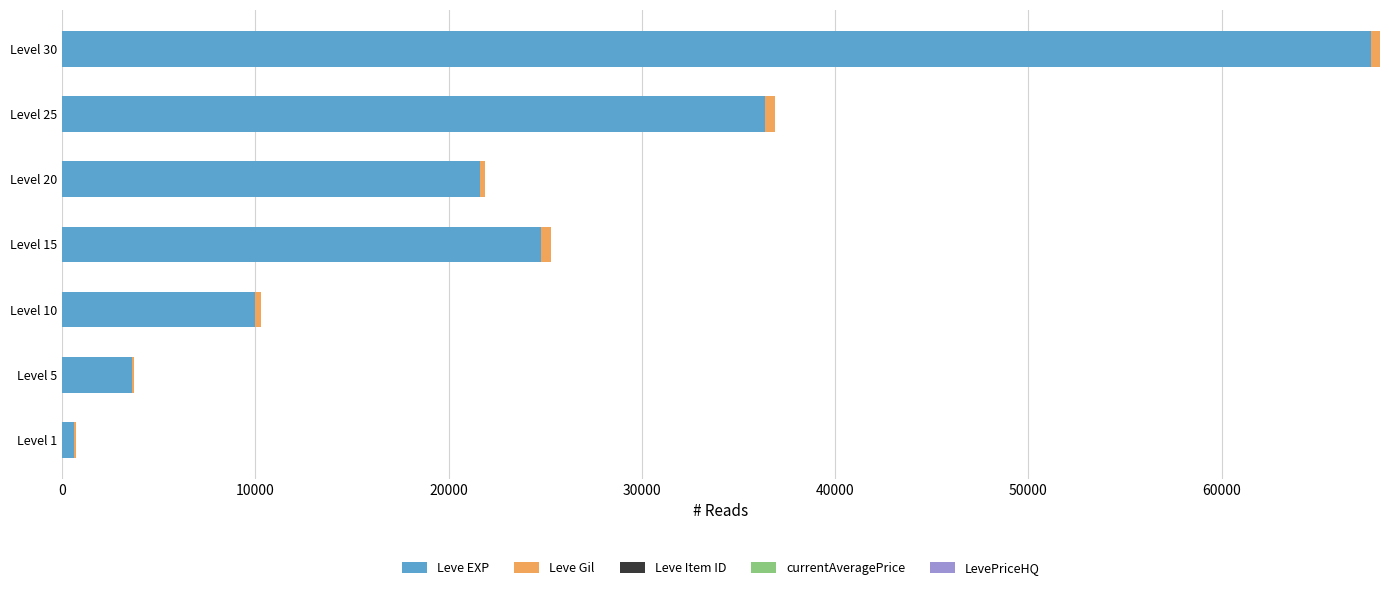

Which category has the highest value in the Leve EXP series?

Level 30